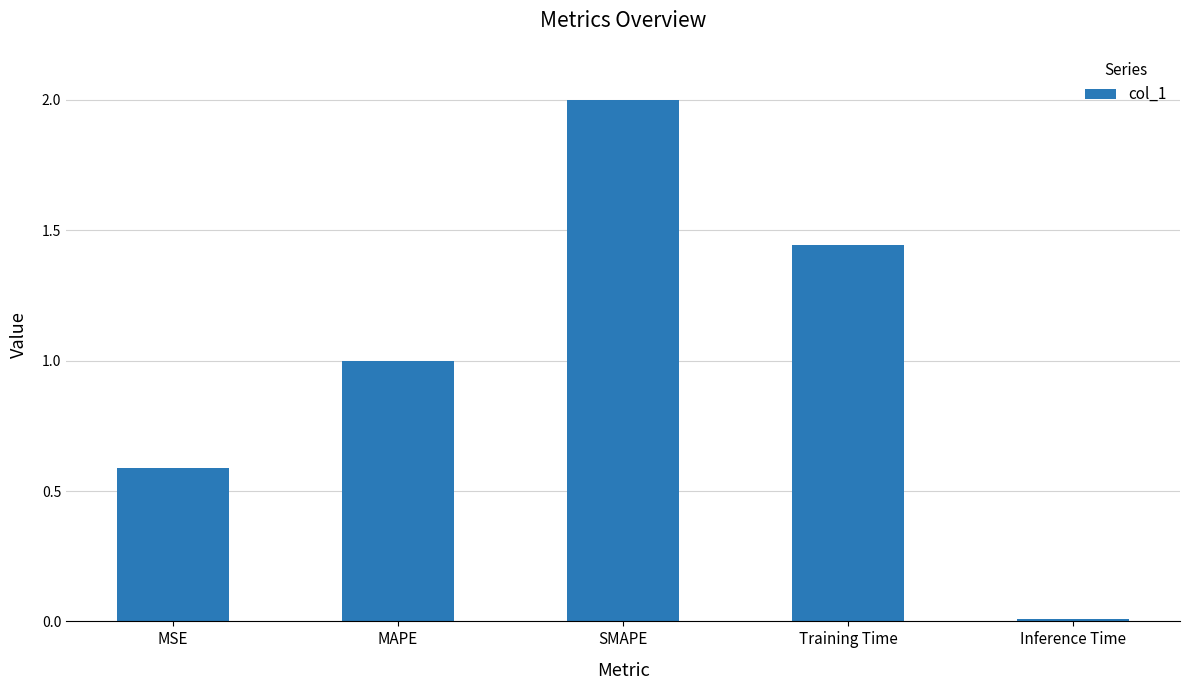

At which label is the value closest to 1?

MAPE